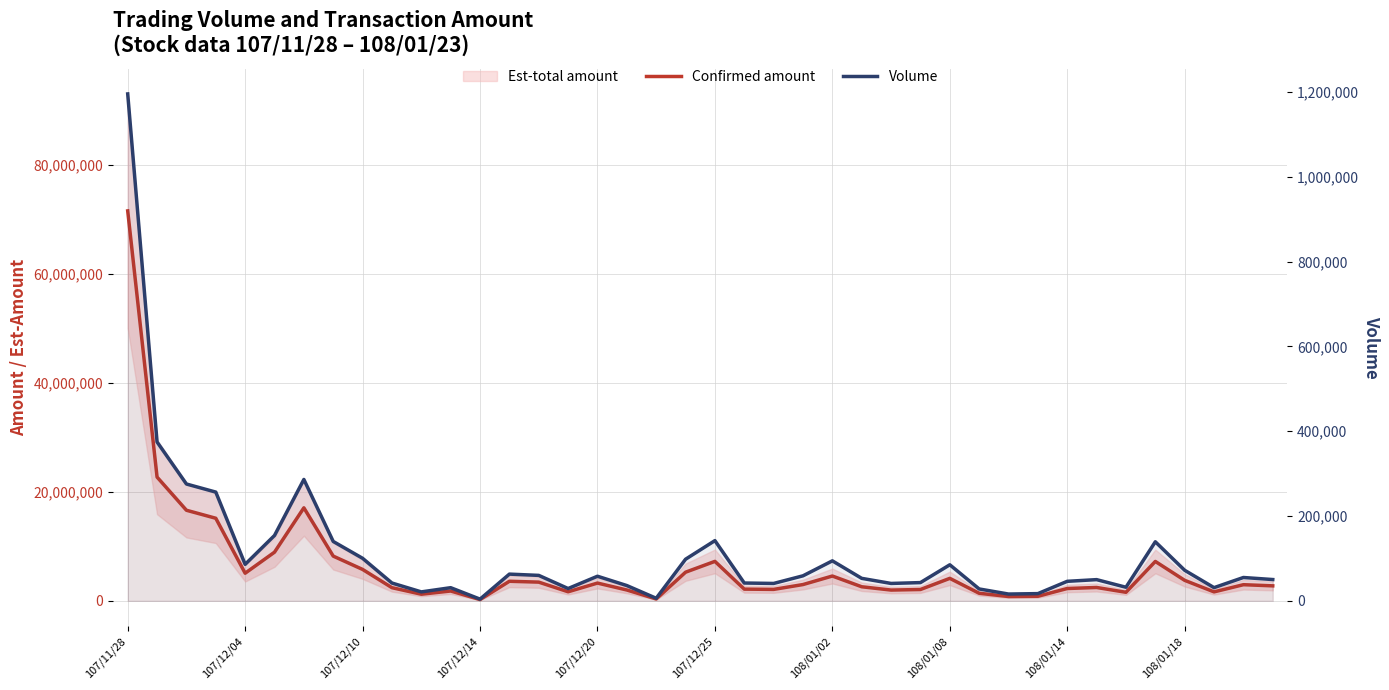

Which has a higher value, 10 or 108/01/08?

108/01/08